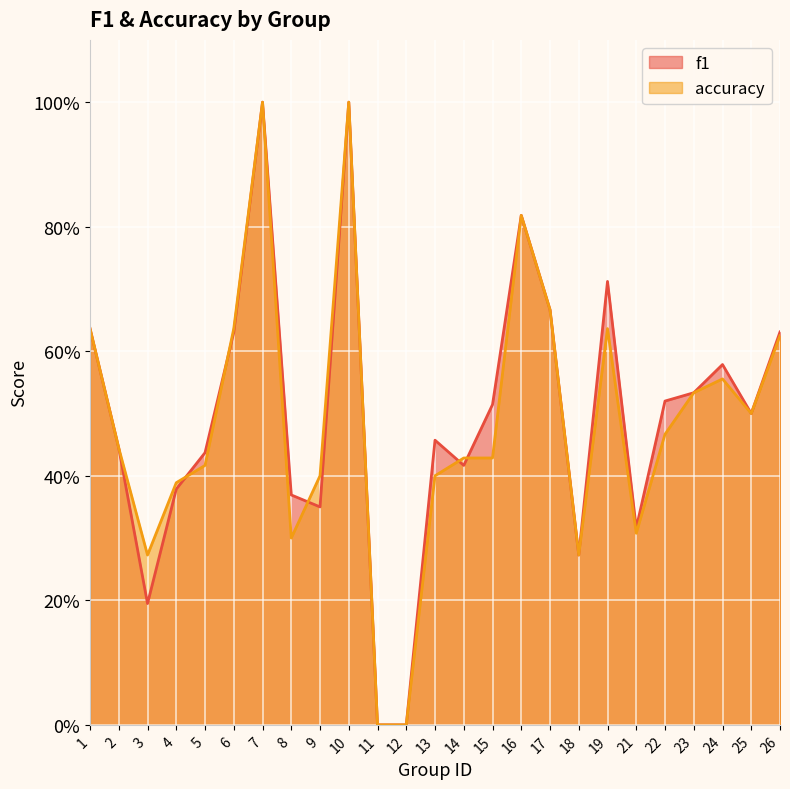

How many interior local valleys does the accuracy series have?

5